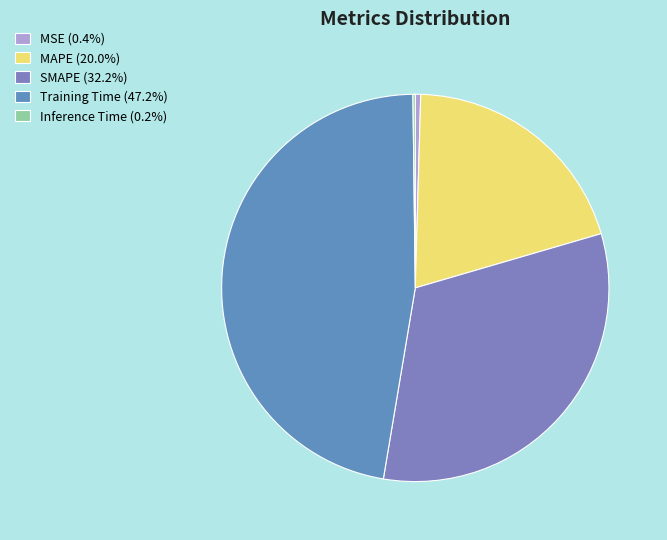

Which slice is the smallest?

Inference Time